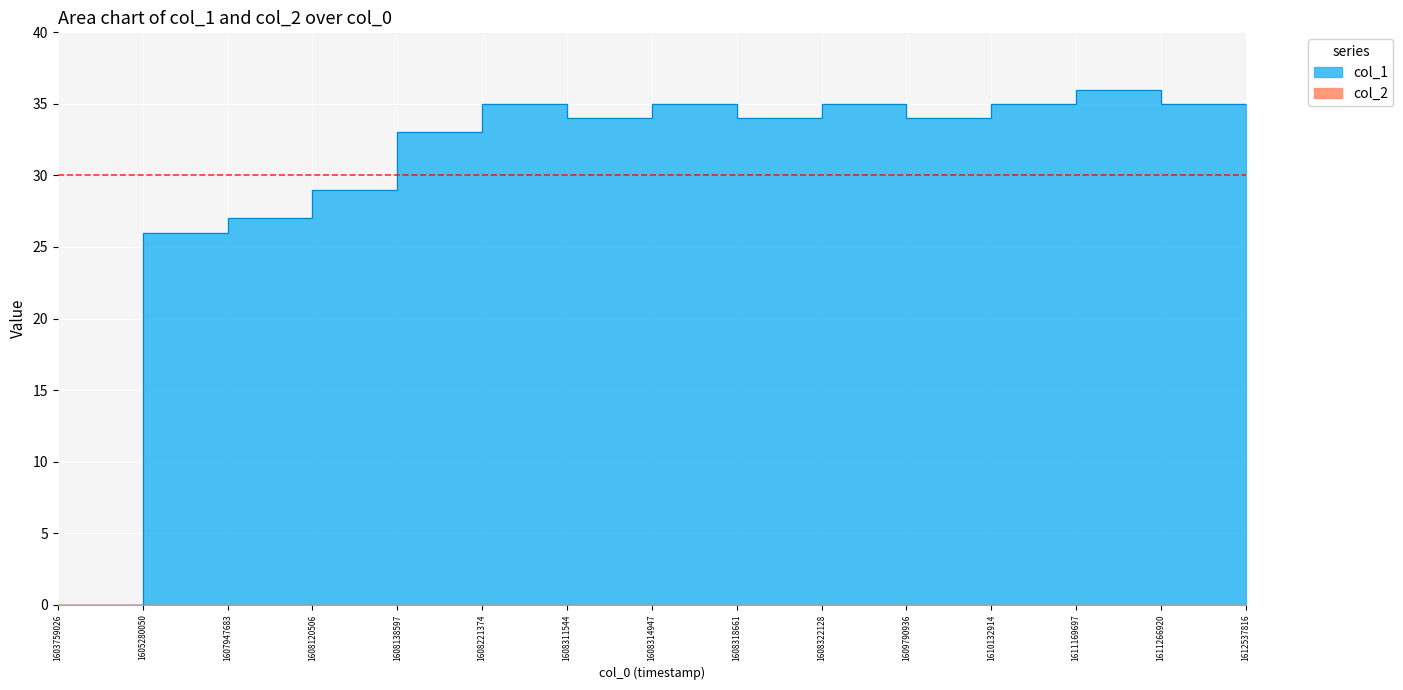

What is the approximate value at 1608314947?

35